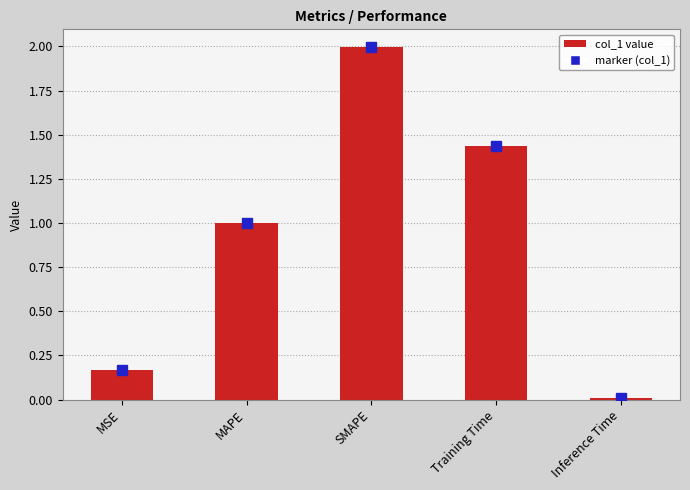

Between Training Time and Inference Time, which is larger?

Training Time